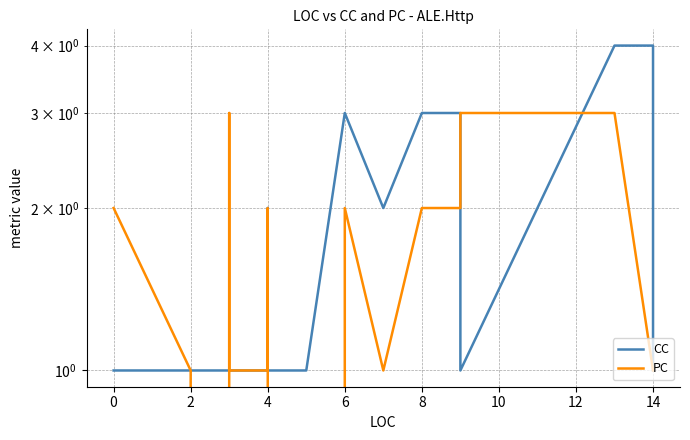

List the series in order of their overall mean, lowest first.

PC, CC